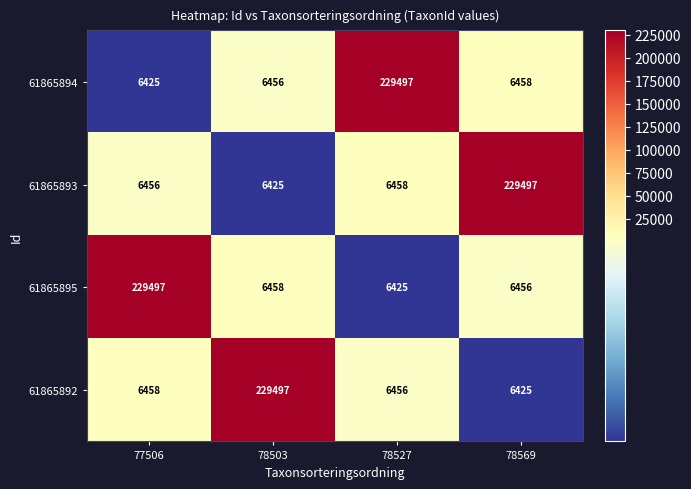

What is the average value of the 61865893 series?

62209